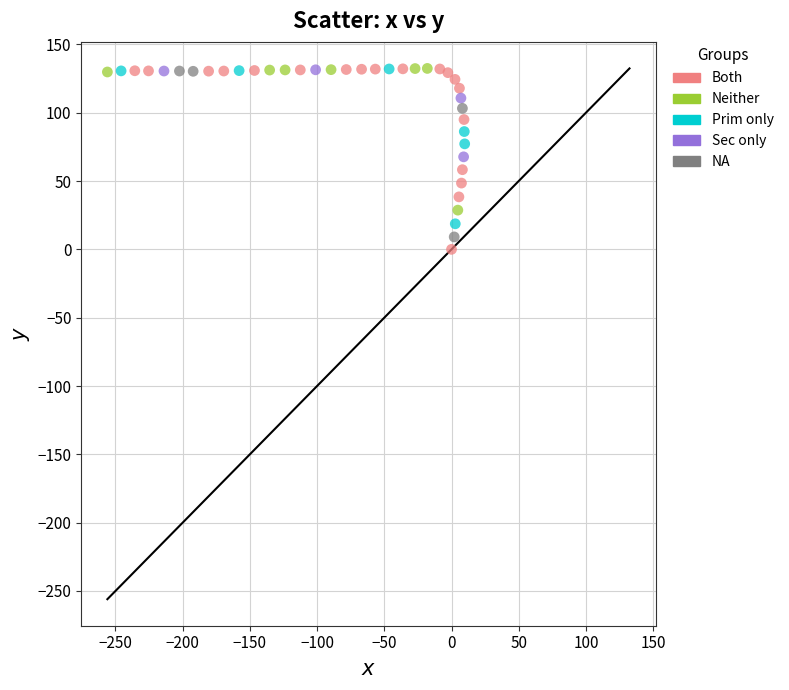

What are all the series names shown in the legend?

Both, Neither, Prim only, Sec only, NA